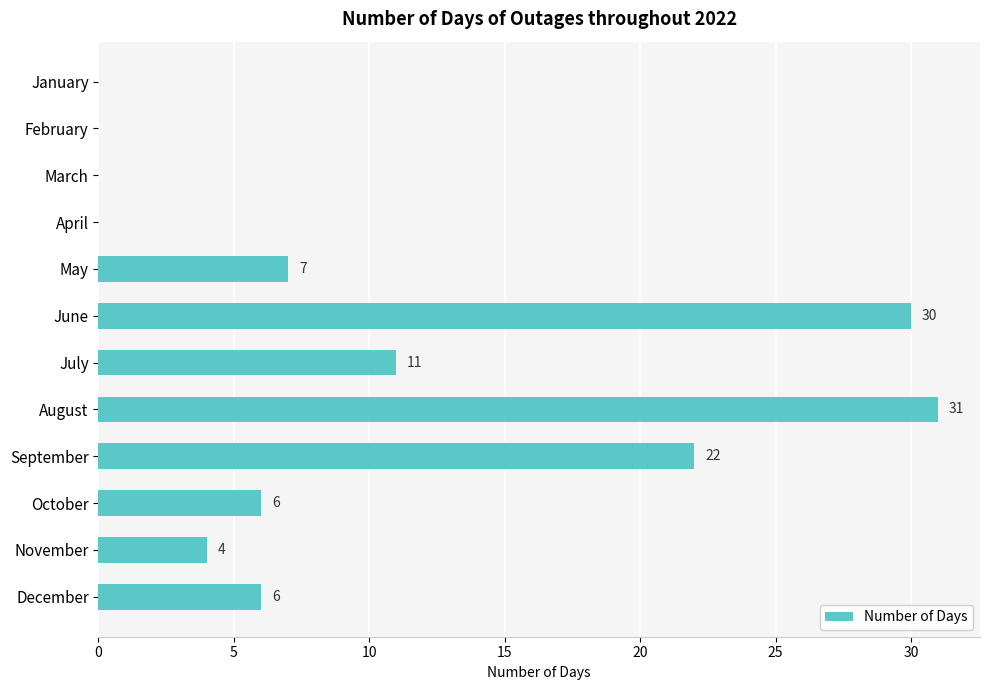

Are the bars horizontal?

Yes